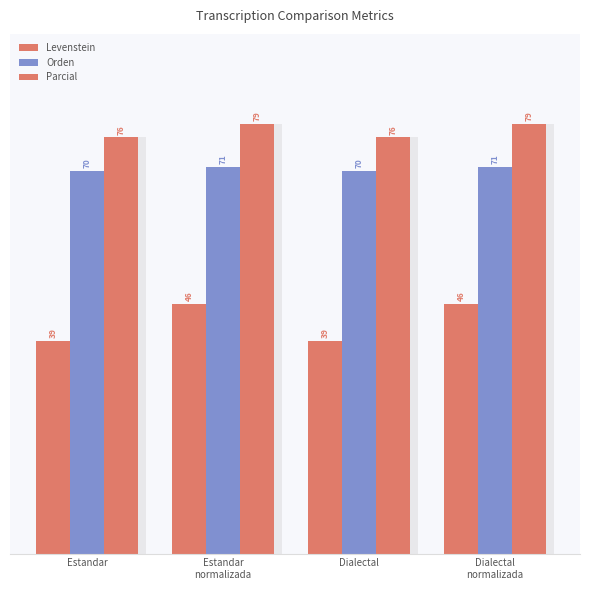

At which category is the sum across all series the highest?

Estandar
normalizada